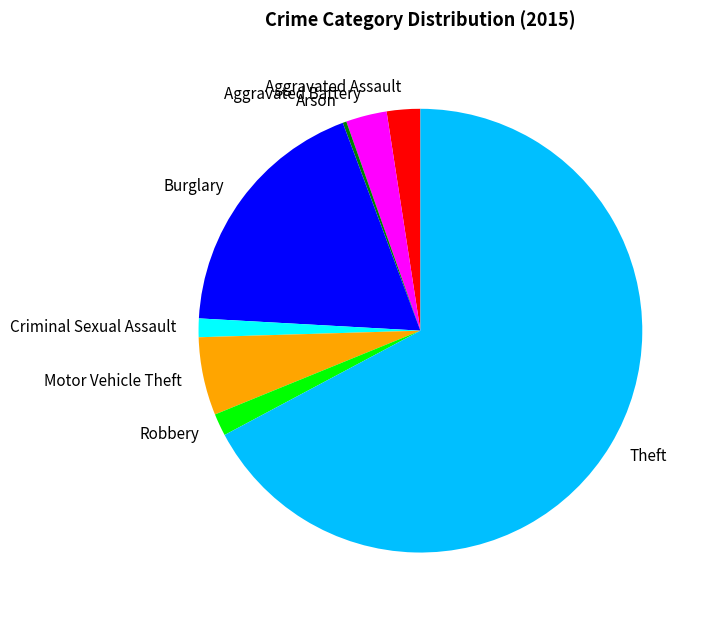

Is the sum of Criminal Sexual Assault and Theft greater than half?

Yes